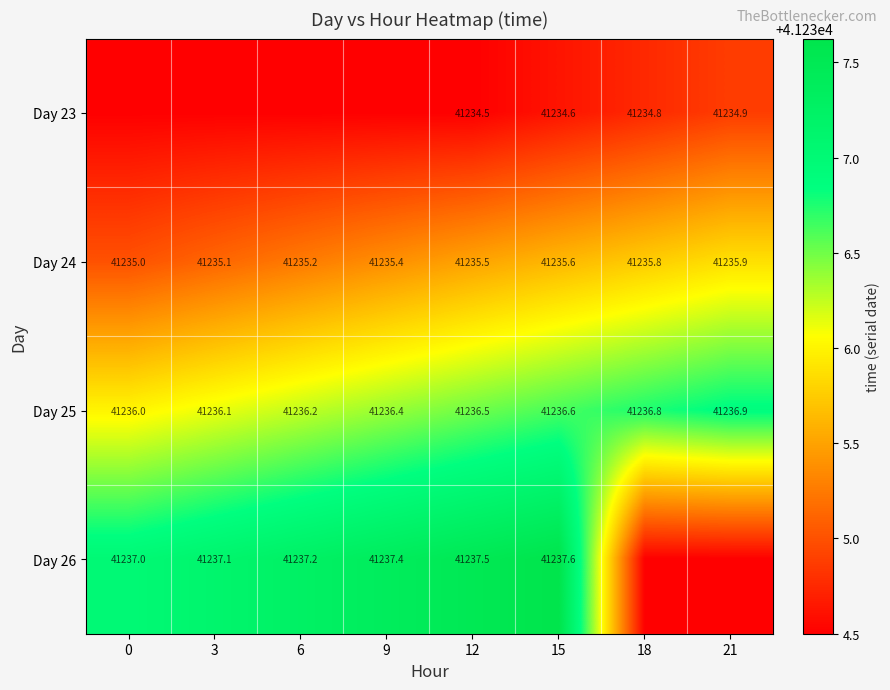

What is the difference between the maximum and minimum values in the Day 25 series?

0.9